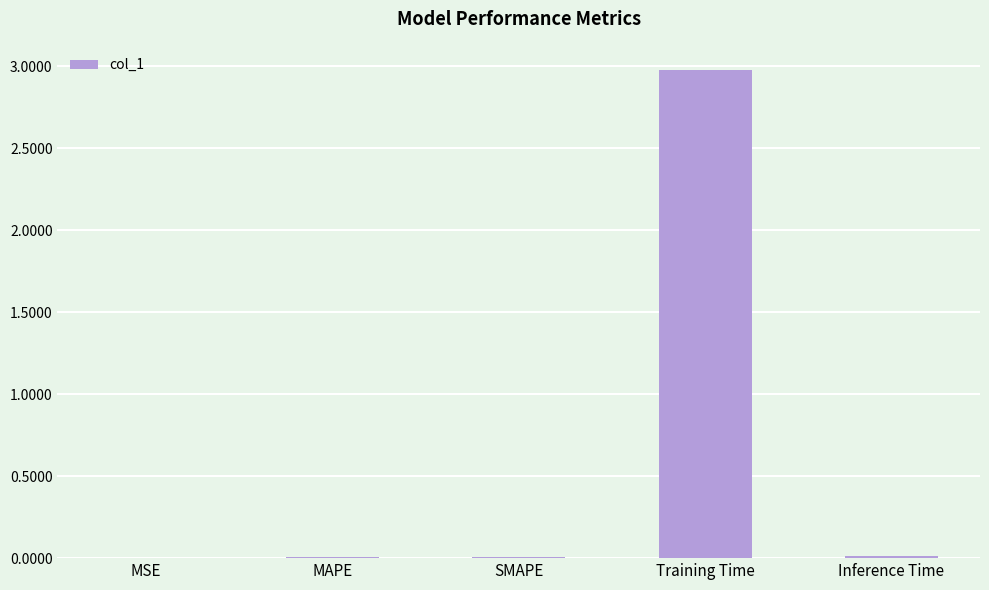

What is the sum of all values?

3.0